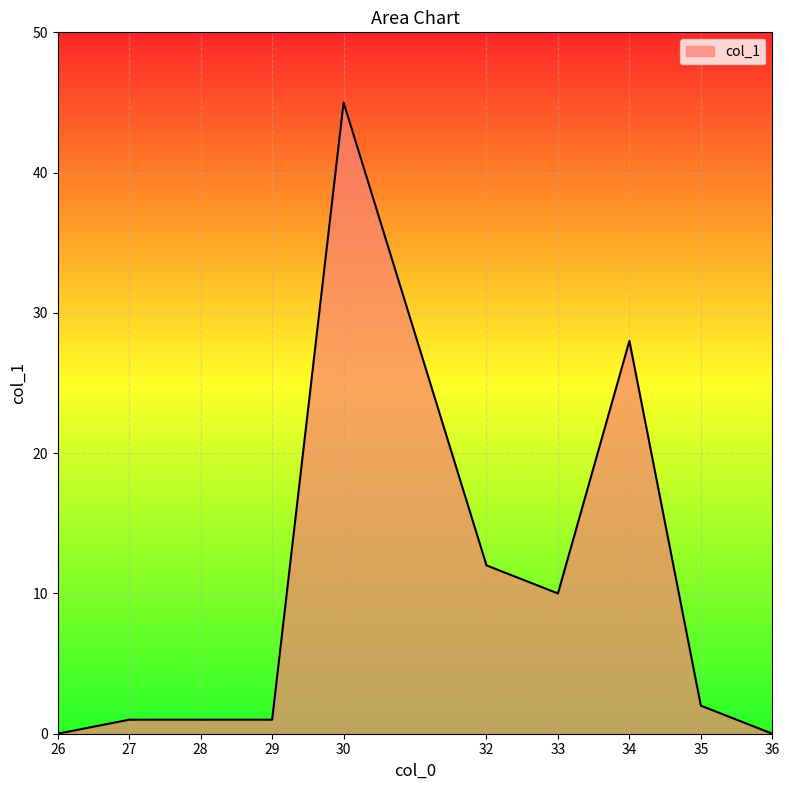

What is the difference between the values at 35 and 33?

8